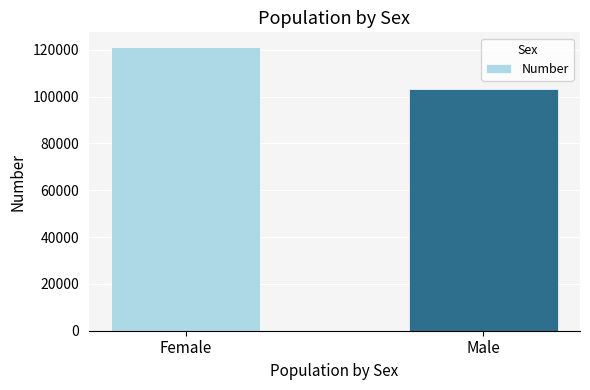

What is the sum of the values at Female and Male?

224506